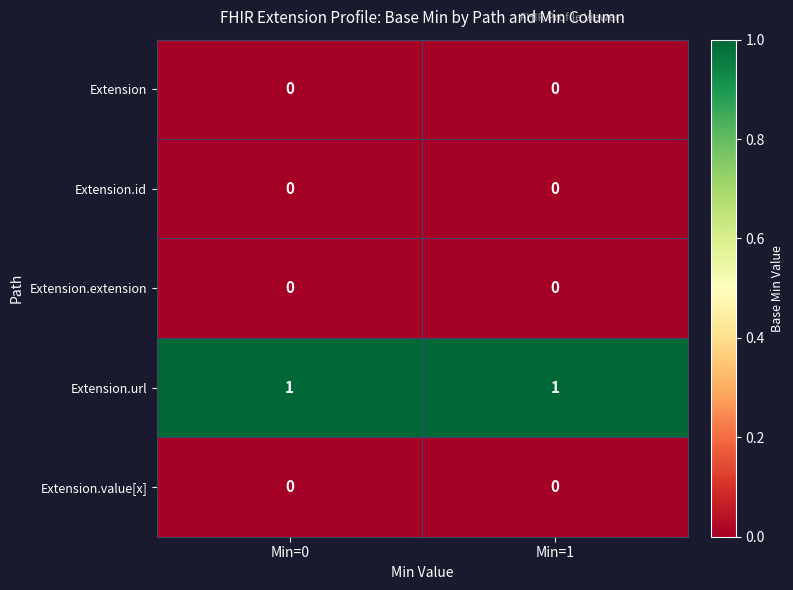

True or false: Extension.value[x] has a value of 0 at Min=1.

True